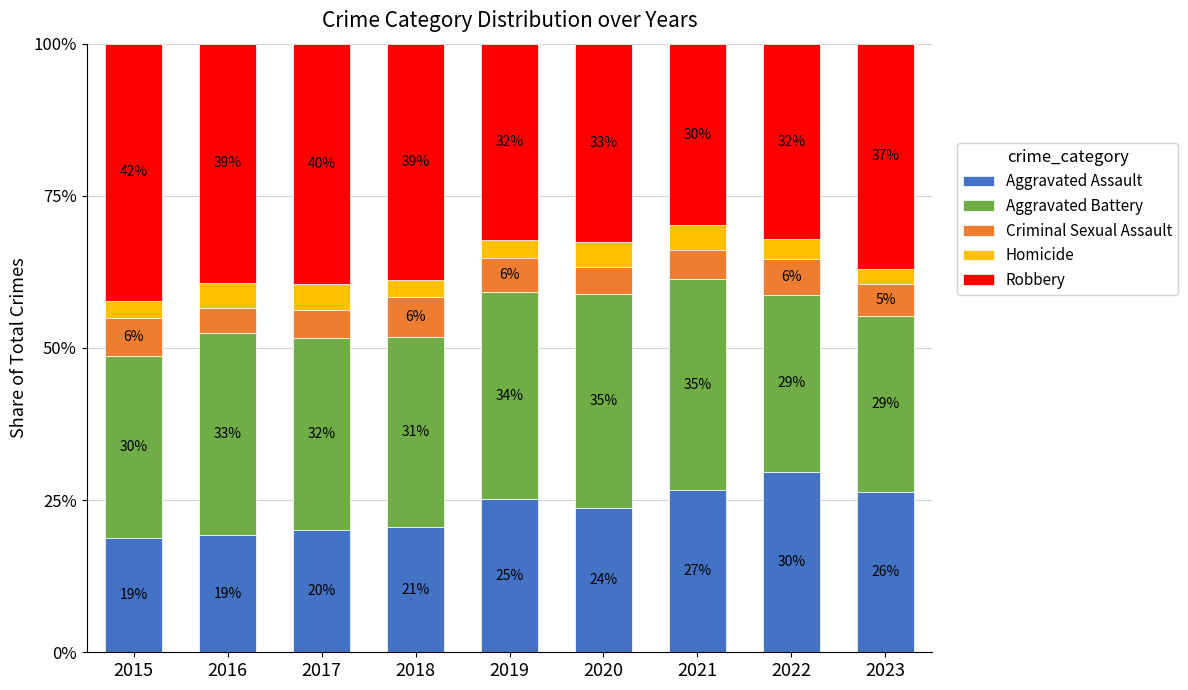

True or false: Aggravated Assault has a value of 25.2 at 2019.

True